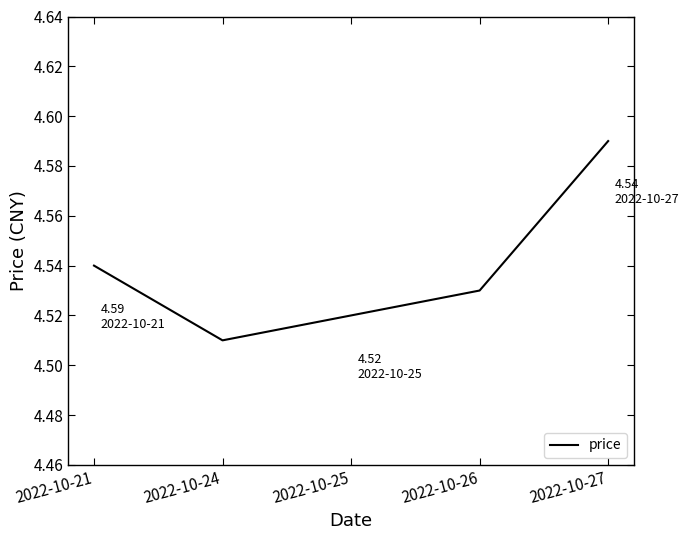

True or false: there are more than 1 points higher than both neighbors.

False